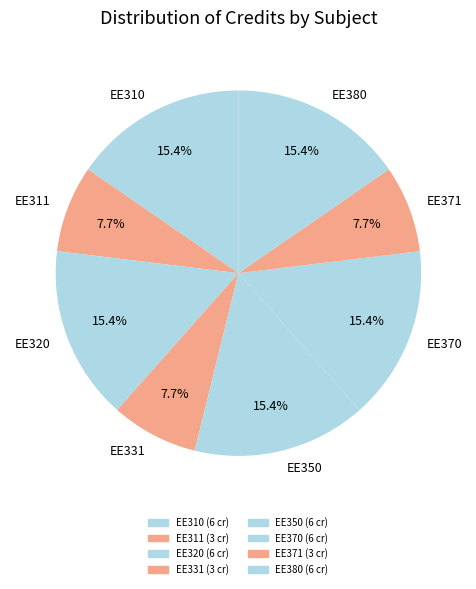

Approximately how many times larger is the value at EE380 compared to EE320?

1.0